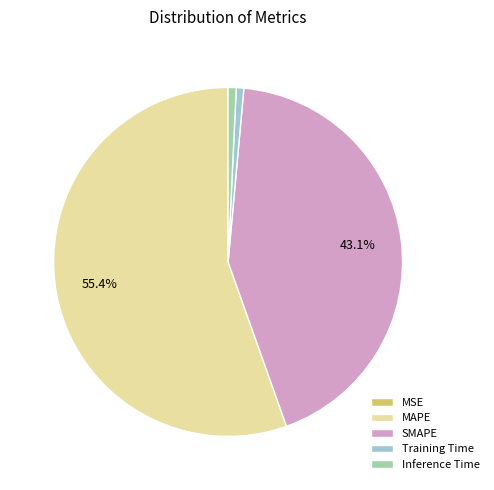

What is the largest slice in the pie chart?

MAPE